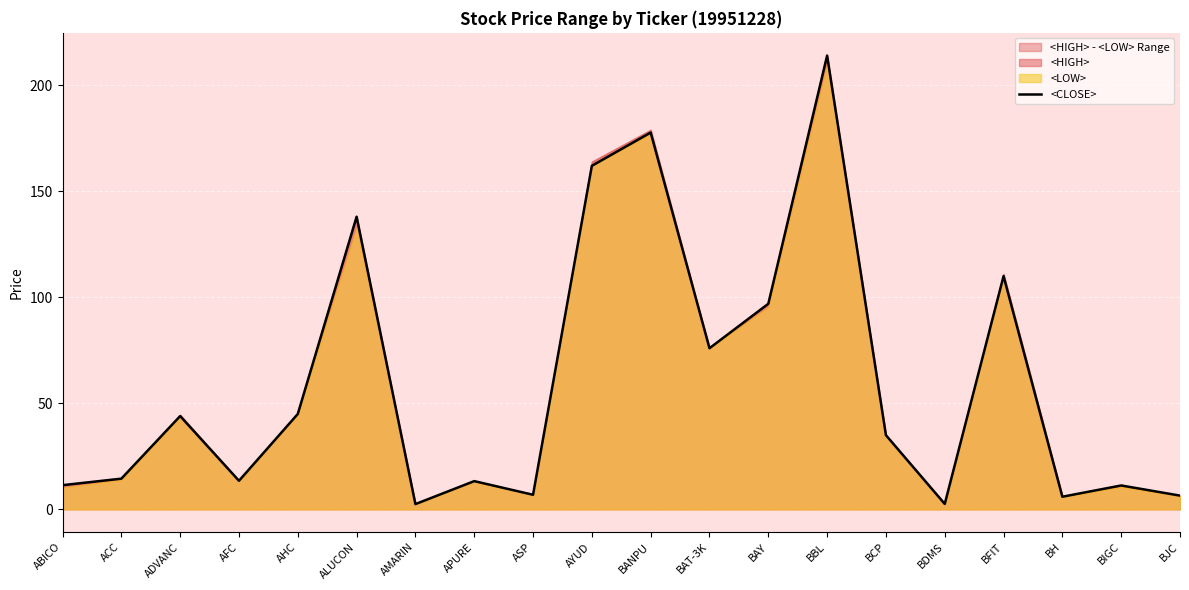

At which category does the data reach its first local peak?

ADVANC